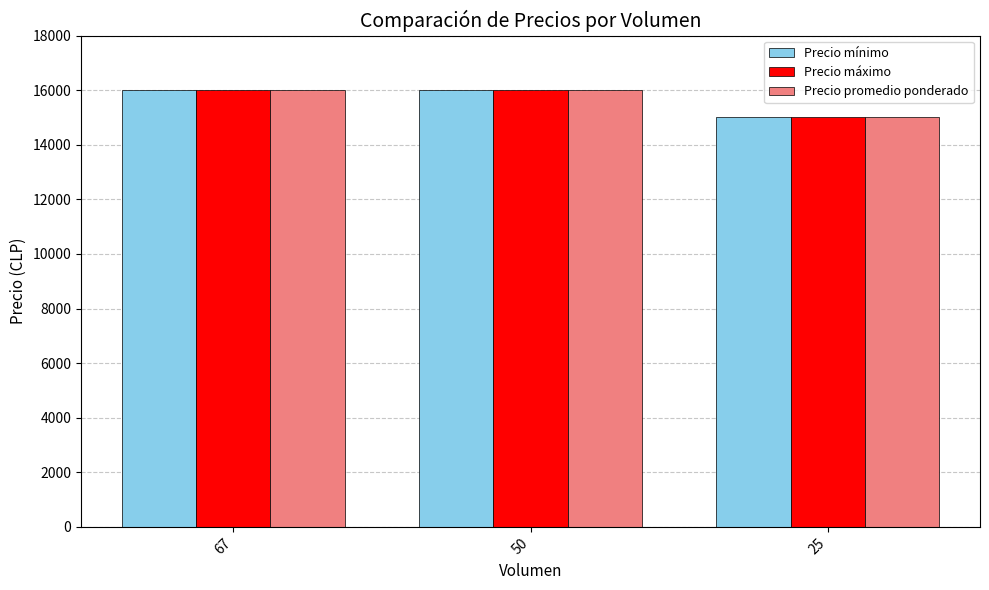

Is the value of Precio máximo at 25 greater than the value of Precio promedio ponderado at 50?

No